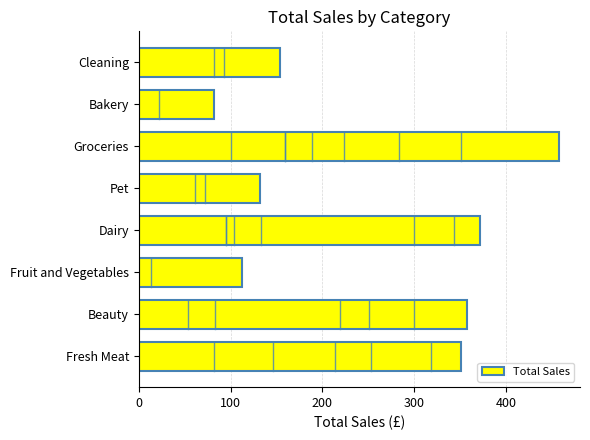

What is the difference between the second highest and second lowest values?

259.2